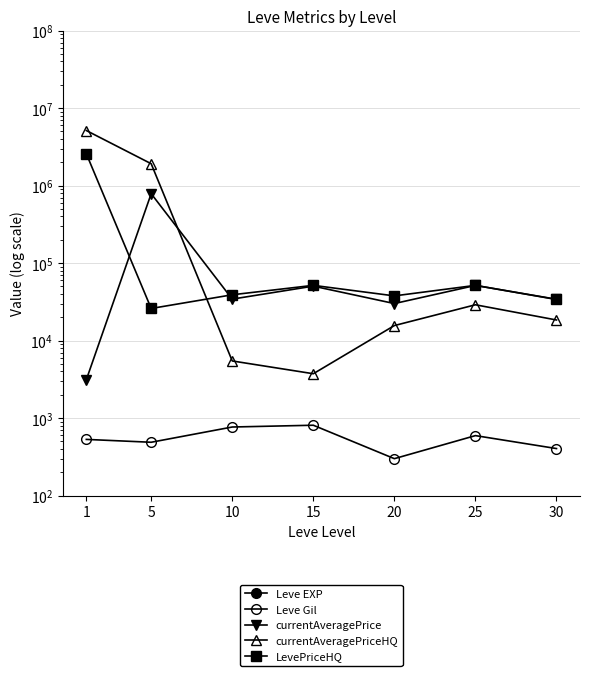

Where does the LevePriceHQ series first go above 39071?

1